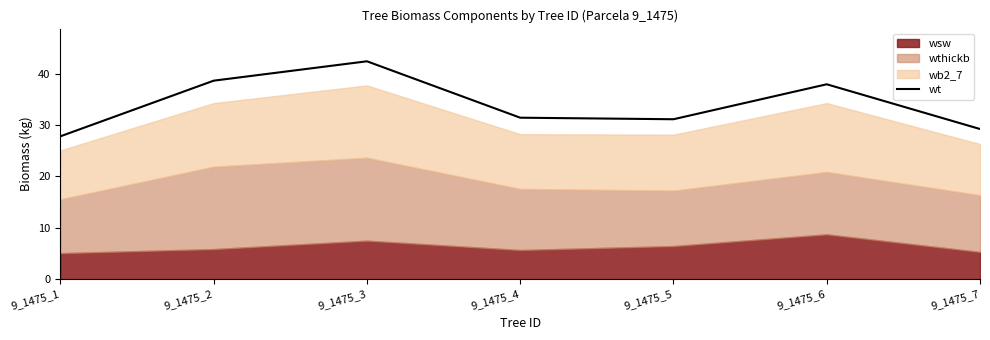

Is it true that wt equals 21.2 at 9_1475_6?

False